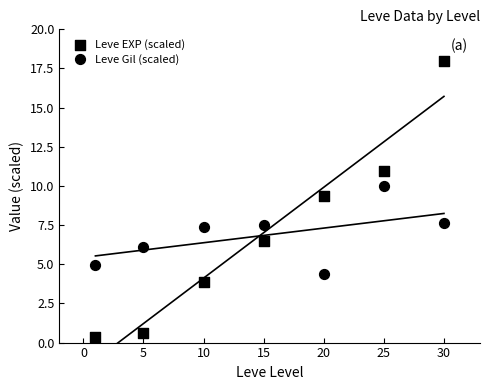

Which series reaches the minimum Y coordinate?

Leve EXP (scaled)